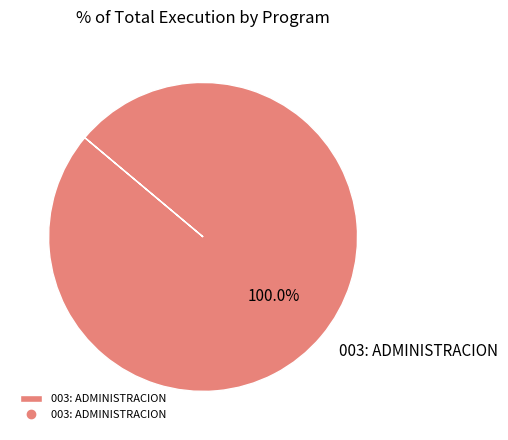

Rank the categories by value from highest to lowest.

003: ADMINISTRACION